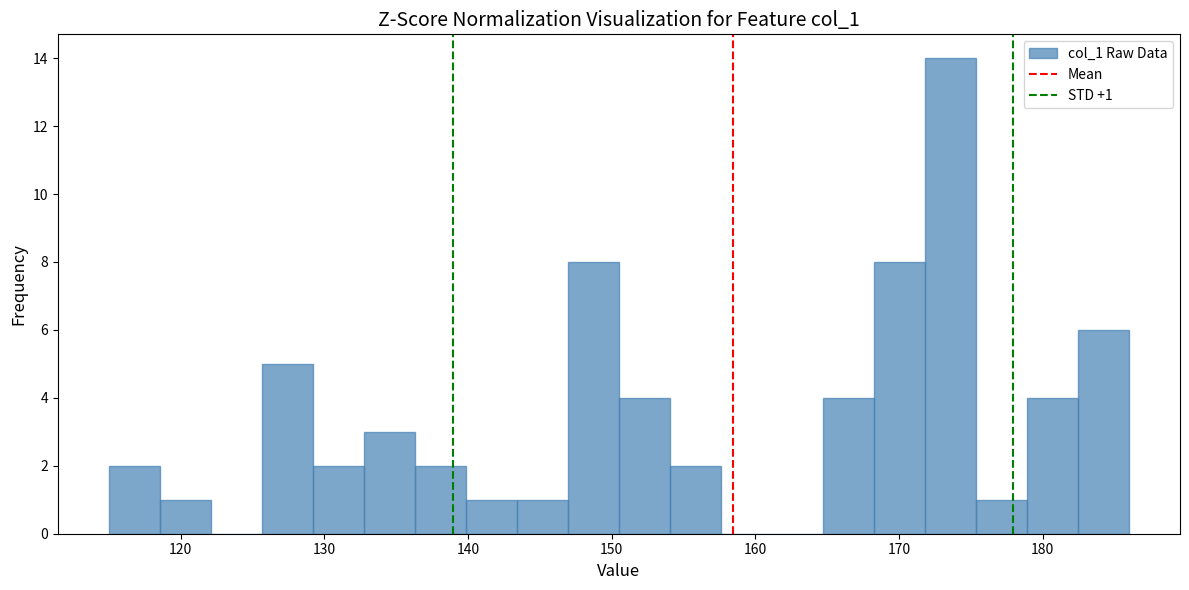

Around what value on the x-axis is the tallest bar? Give the approximate position of its centre, as read against the axis.

174